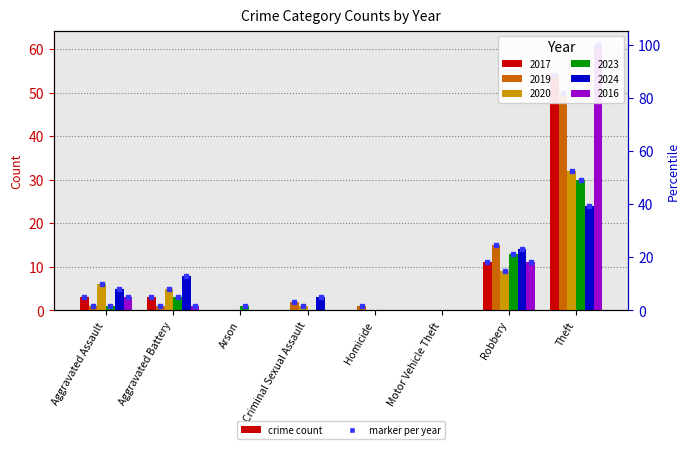

List the labels in order of 2020 value, smallest first.

Arson, Homicide, Motor Vehicle Theft, Criminal Sexual Assault, Aggravated Battery, Aggravated Assault, Robbery, Theft